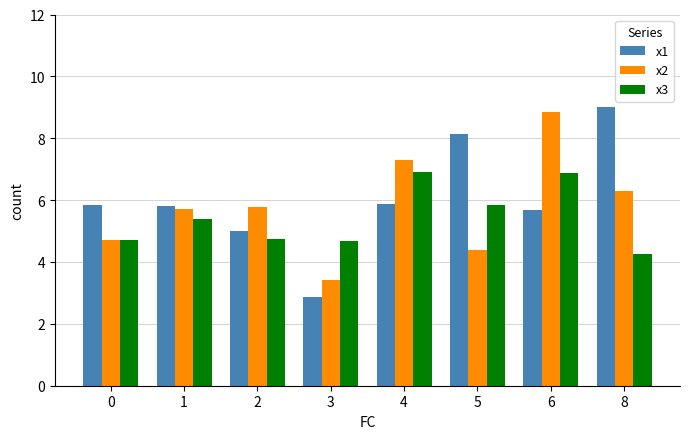

Which series changed the most between 1 and 6?

x2